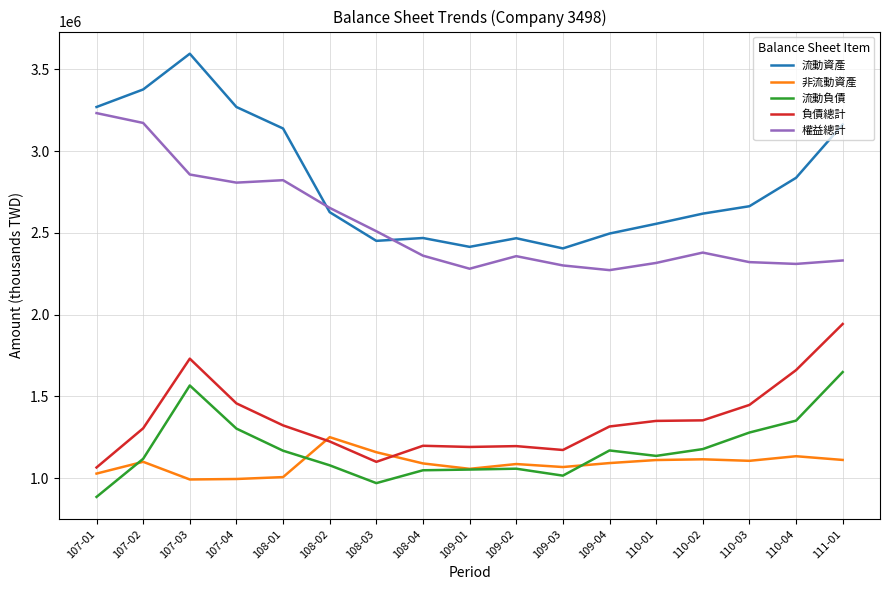

What is the average value of the 負債總計 series?

1354261